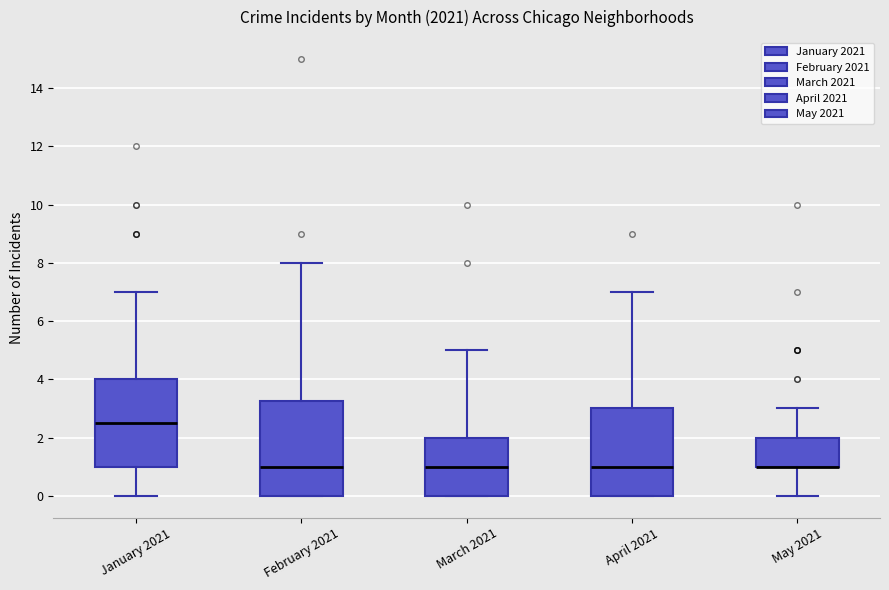

Reading left to right, read every box against the y-axis: the position of its median line, the range the box covers, and the ends of its whiskers. The values are not printed on the chart, so give them approximately, as read against the axis.

January 2021: median 2.6, box 1.0 to 4.0, whiskers 0.0 to 7.0
February 2021: median 1.0, box 0.0 to 3.2, whiskers 0.0 to 8.0
March 2021: median 1.0, box 0.0 to 2.0, whiskers 0.0 to 5.0
April 2021: median 1.0, box 0.0 to 3.0, whiskers 0.0 to 7.0
May 2021: median 1.0 (drawn on the box's lower edge), box 1.0 to 2.0, whiskers 0.0 to 3.0